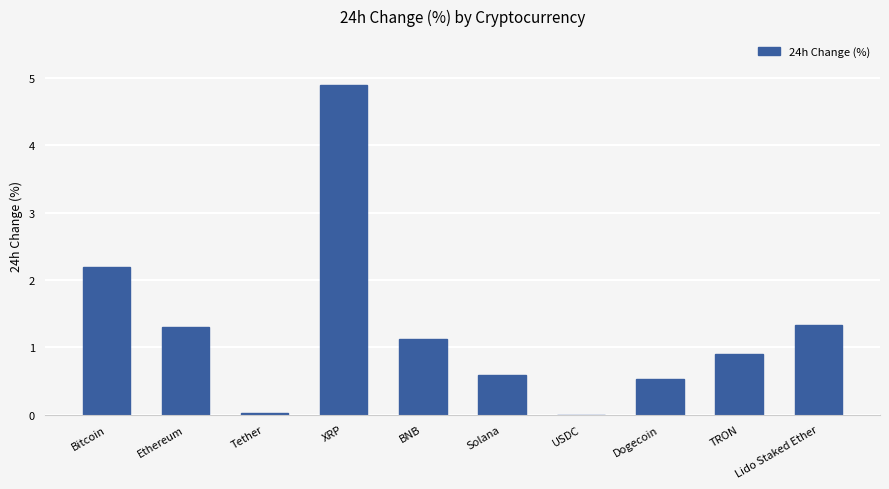

What is the difference between the values at Solana and USDC?

0.6